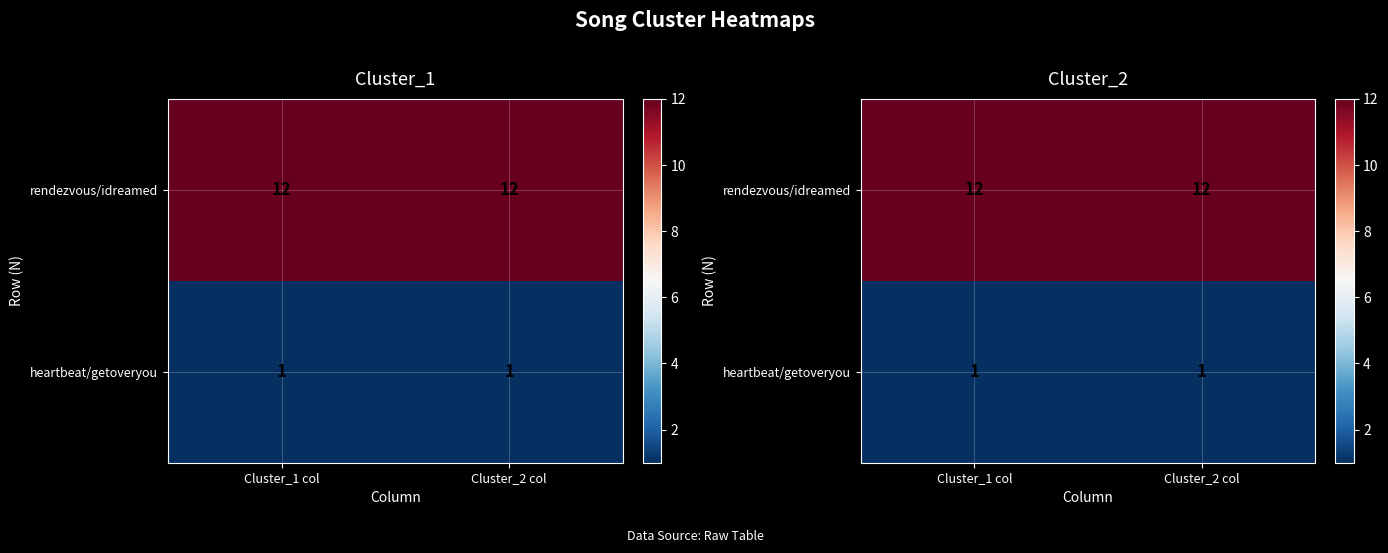

What is the smallest value displayed?

1